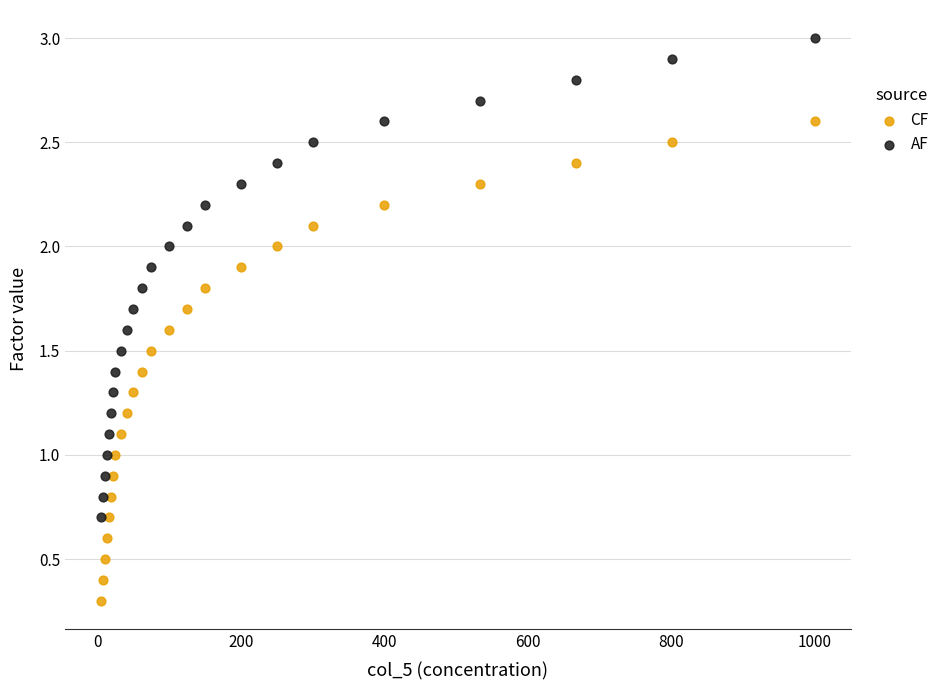

Which series contains the lowest Y value?

CF